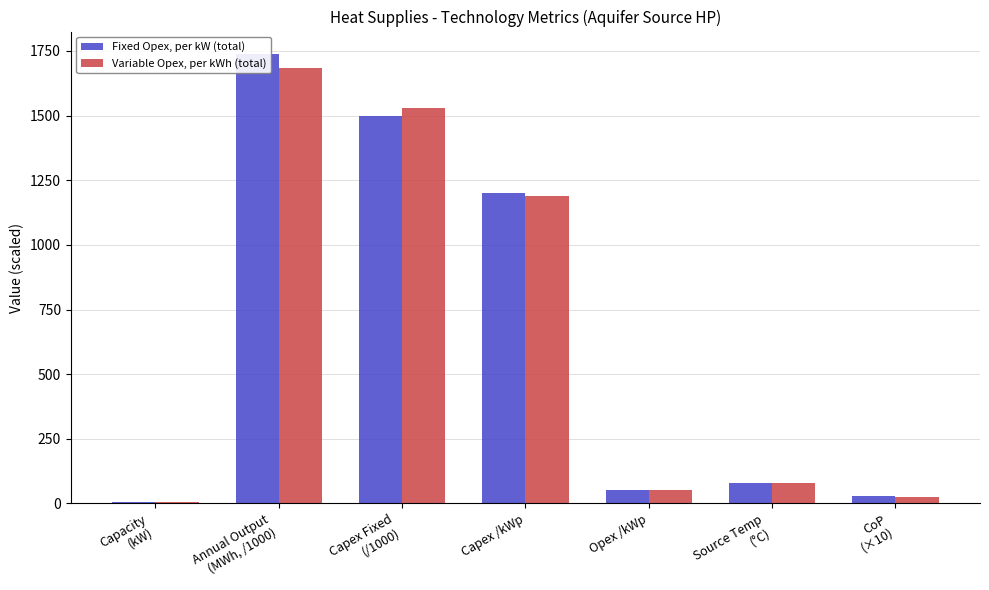

Reading left to right, transcribe all the data shown in this chart.

Fixed Opex, per kW (total): 5.5	1738.0	1500.0	1200.0	50.5	80.0	27.4
Variable Opex, per kWh (total): 5.2	1685.8	1530.0	1188.0	51.1	80.0	26.8